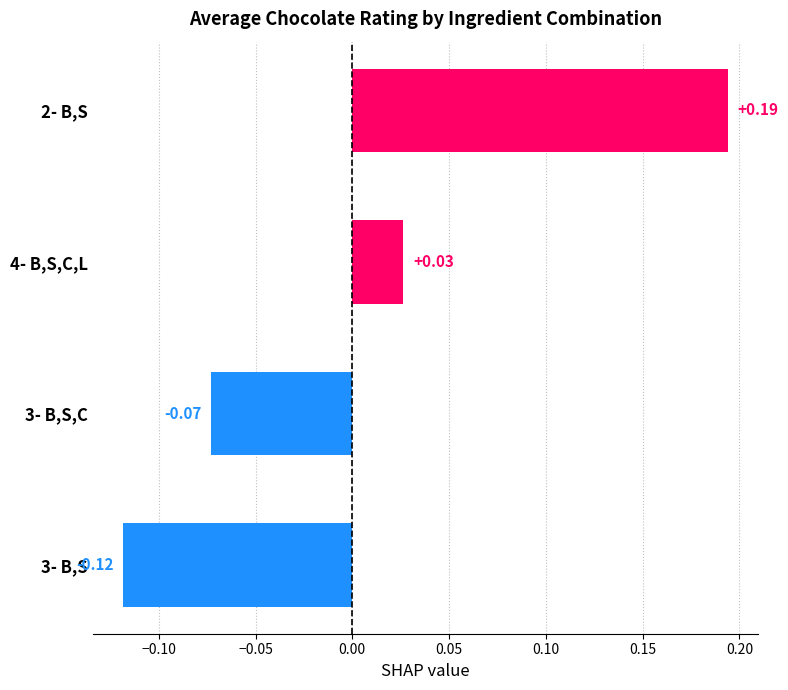

Which has a higher value, 3- B,S or 4- B,S,C,L?

4- B,S,C,L